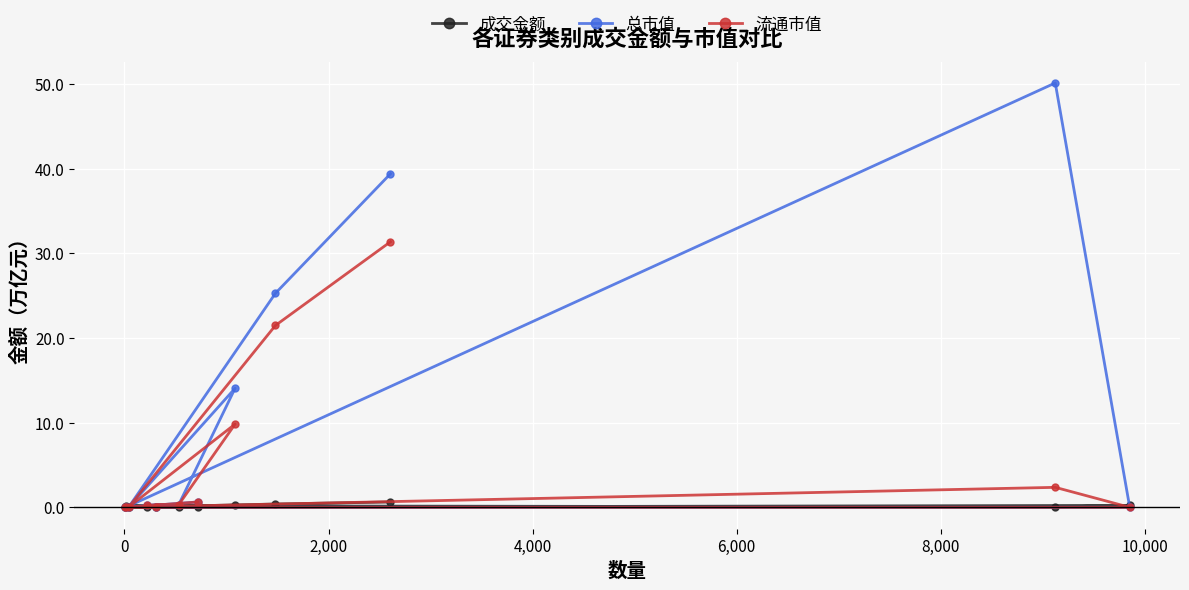

Rank the series by their maximum value, from highest to lowest.

总市值, 流通市值, 成交金额